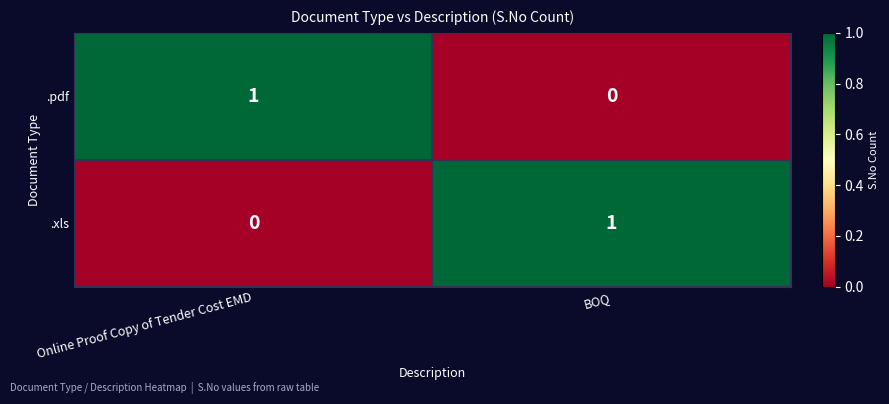

At which label is .pdf closest to 0?

BOQ